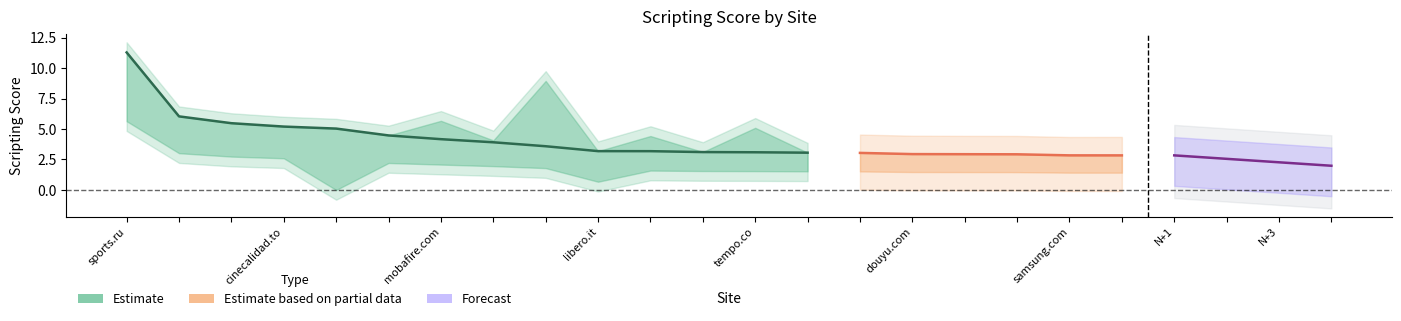

What is the difference between the maximum and minimum values in the globalScriptingScore series?

8.4